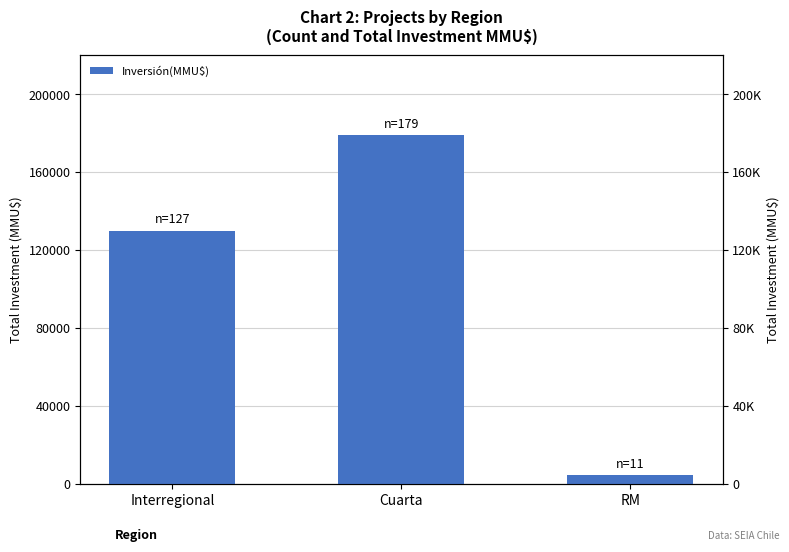

How many distinct data groups are displayed?

1